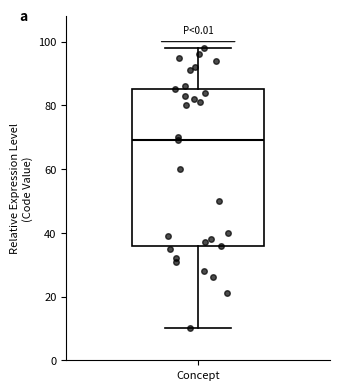

Transcribe this box plot: give where the median line is, the range the box spans, and where the two whiskers end, as read against the y-axis. The values are not printed on the chart, so give them approximately, as read against the axis.

median 70, box 36 to 86, whiskers 10 to 98